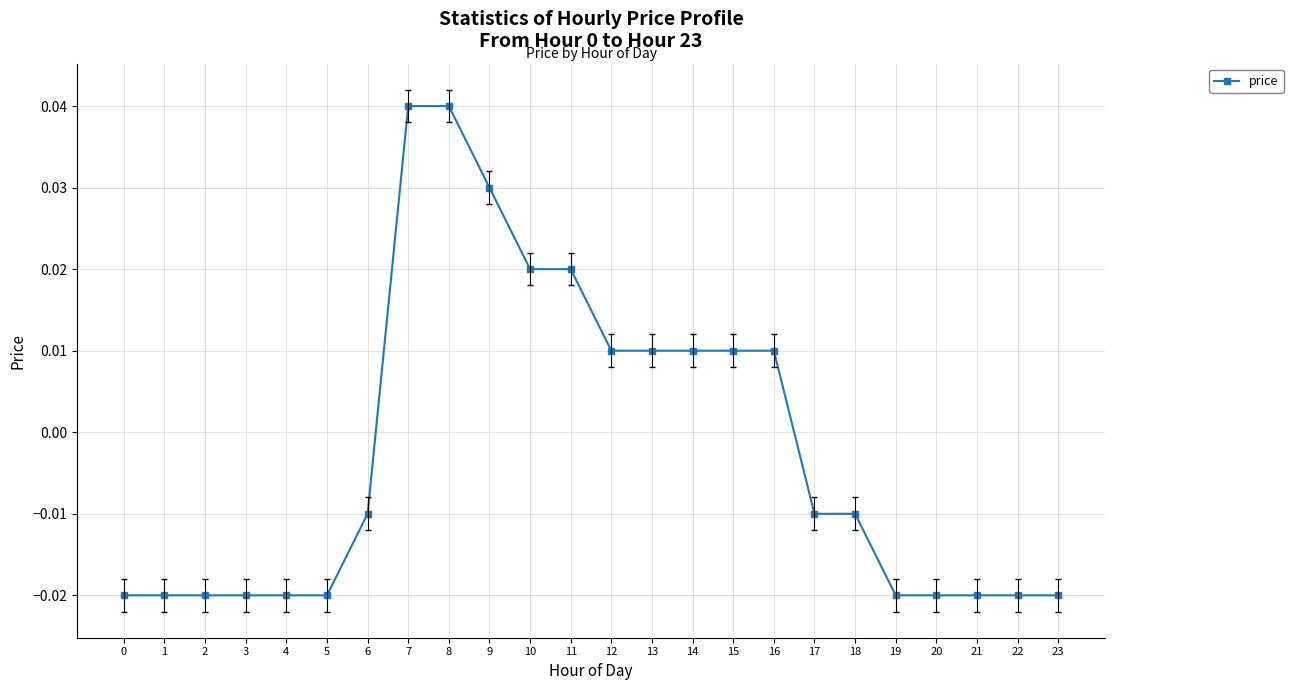

Where does the data first go above 0?

7